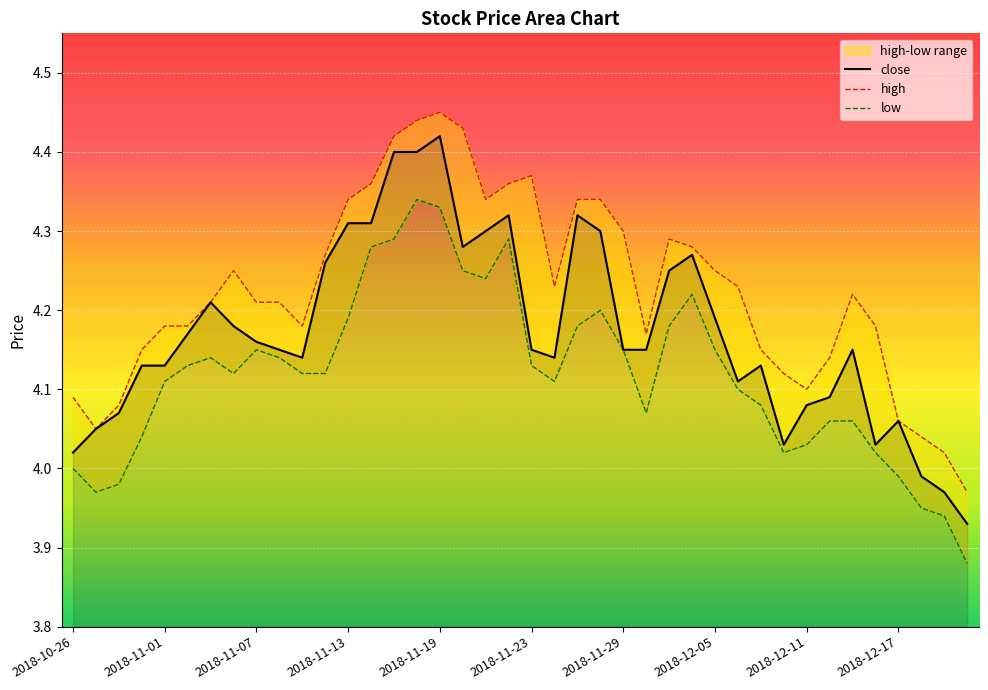

True or false: low and close intersect in this chart.

False